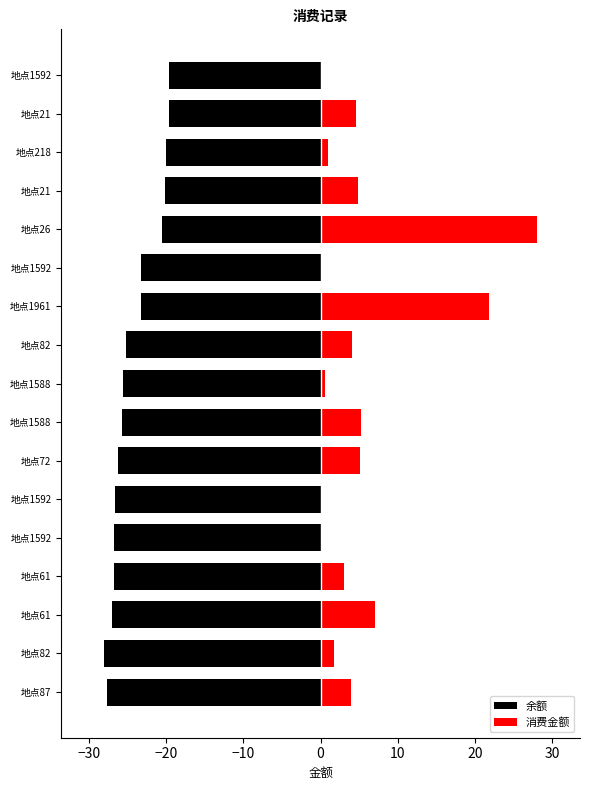

Is it true that 余额 equals -9.4 at 地点1592?

False